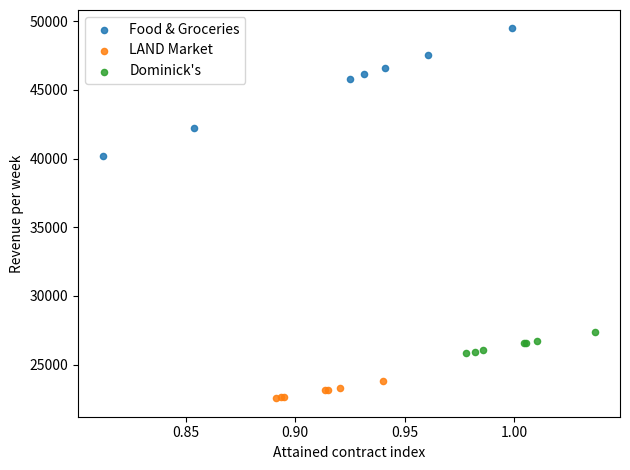

Which series reaches the maximum Y coordinate?

Food & Groceries